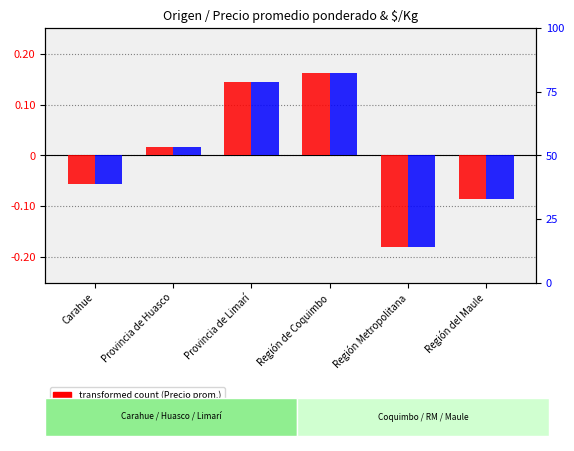

Which series has the largest total across all categories?

percentile rank (Precio $/Kg)